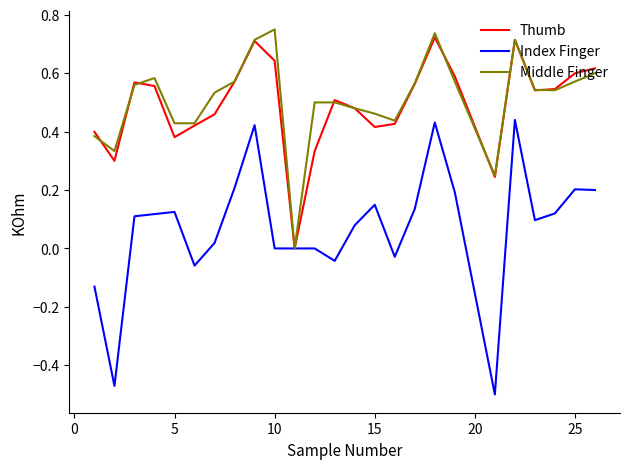

Which series has the largest range (max minus min)?

Index Finger